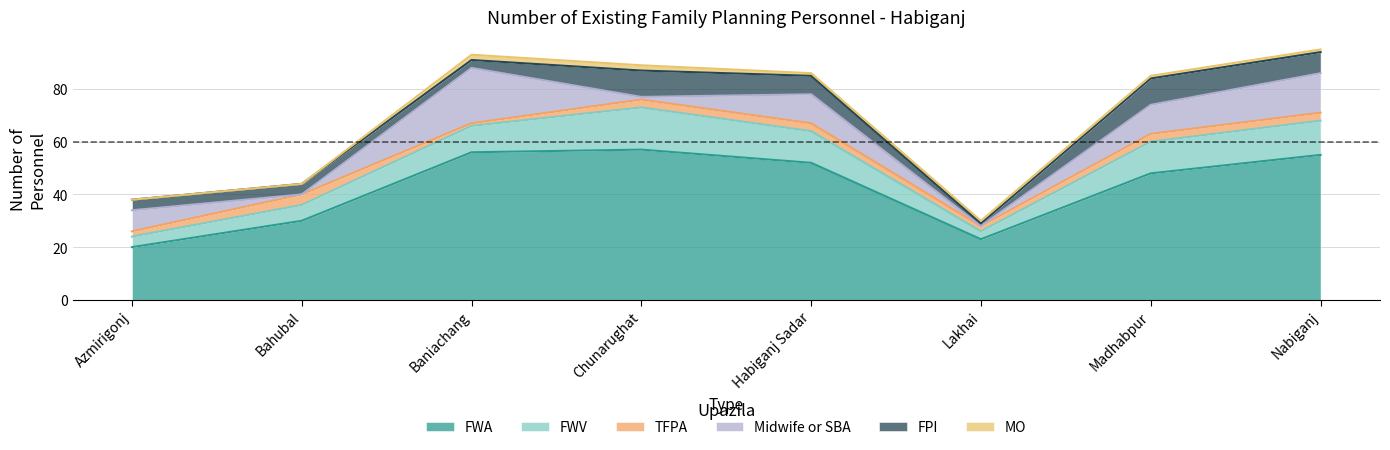

What is the label of the 5th point from the right?

Chunarughat